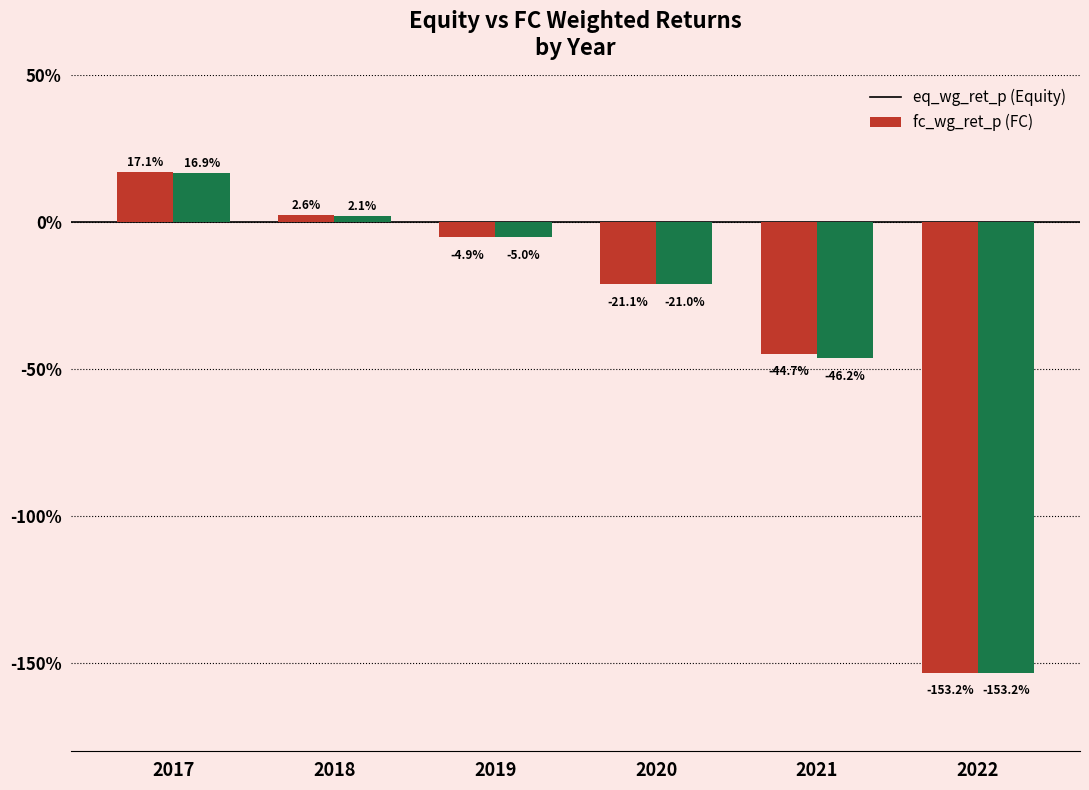

Does the chart contain stacked bars?

No